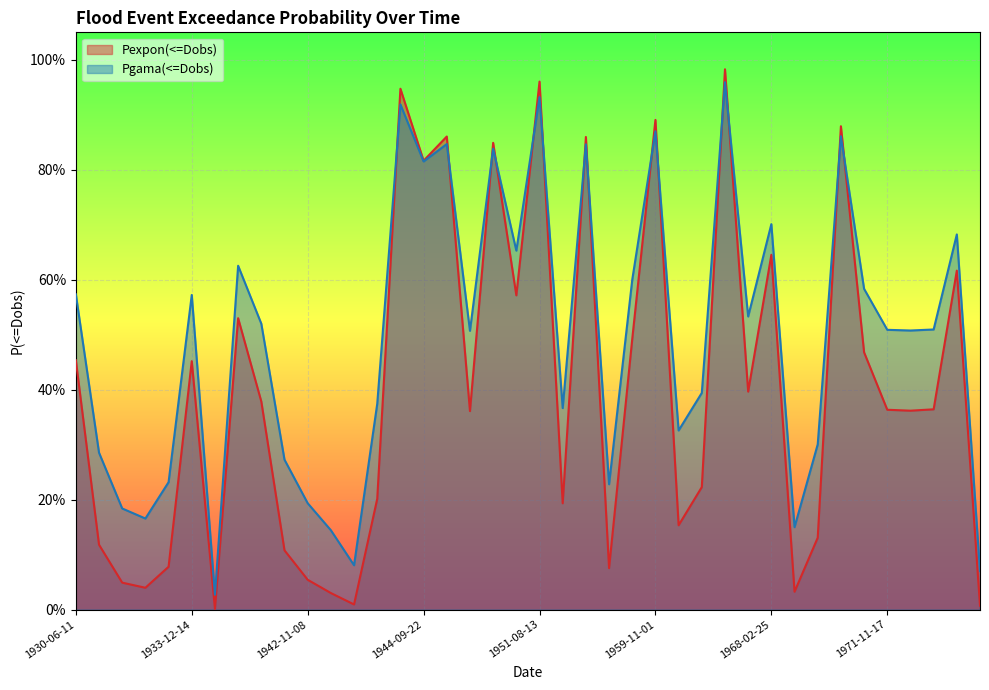

The value of Pgama(<=Dobs) at 1952-04-09 is 0.8. True or false?

True